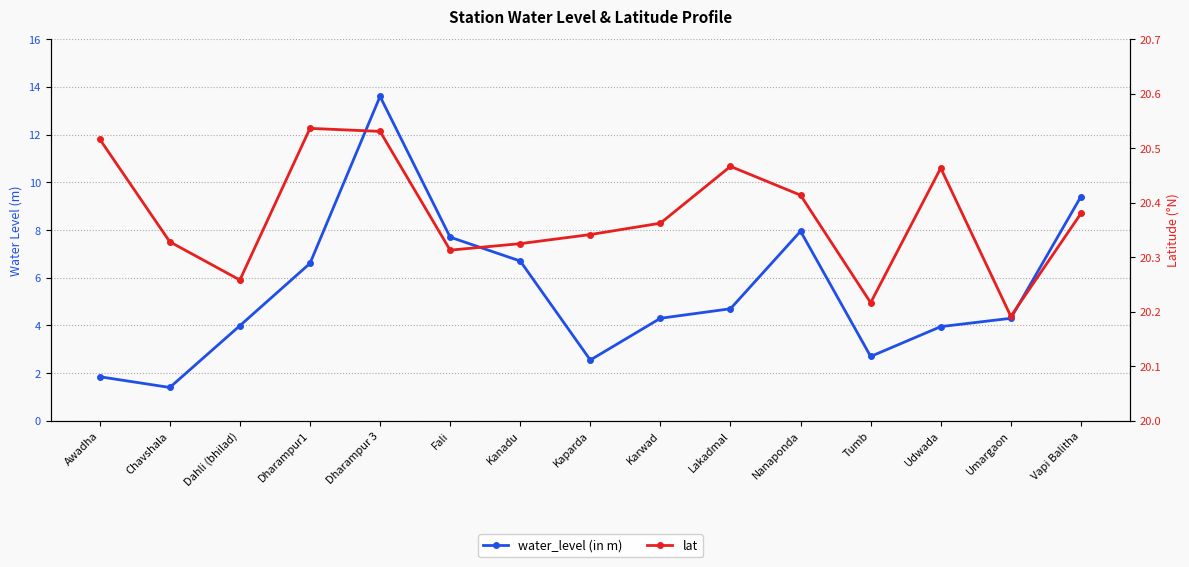

What is the minimum value for water_level (in m)?

1.4